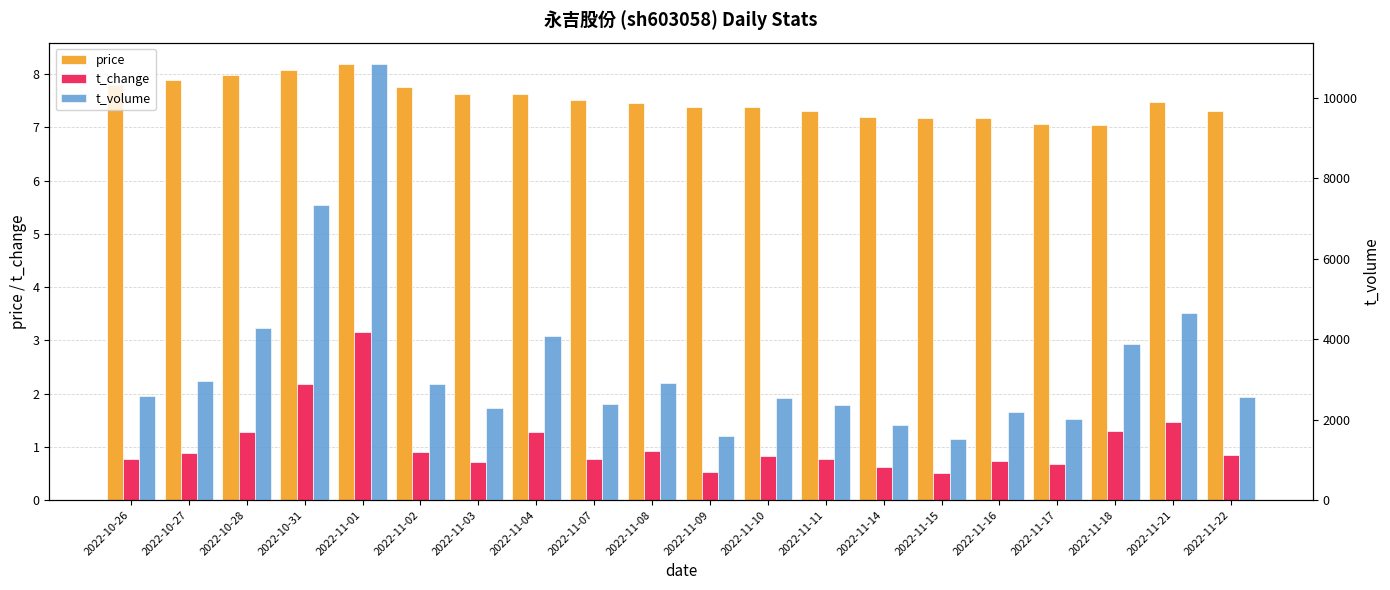

What is the sum of all price values?

150.4